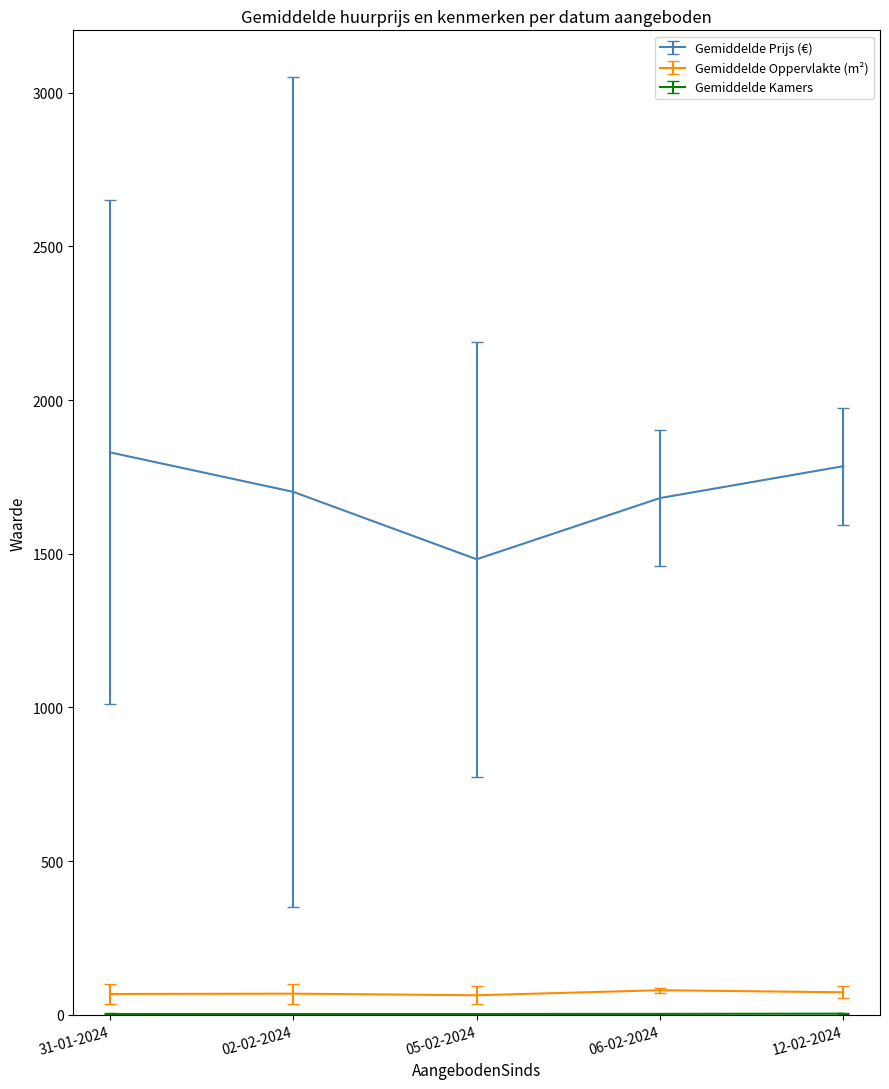

True or false: Gemiddelde Prijs (€) has a value of 2250.9 at 06-02-2024.

False